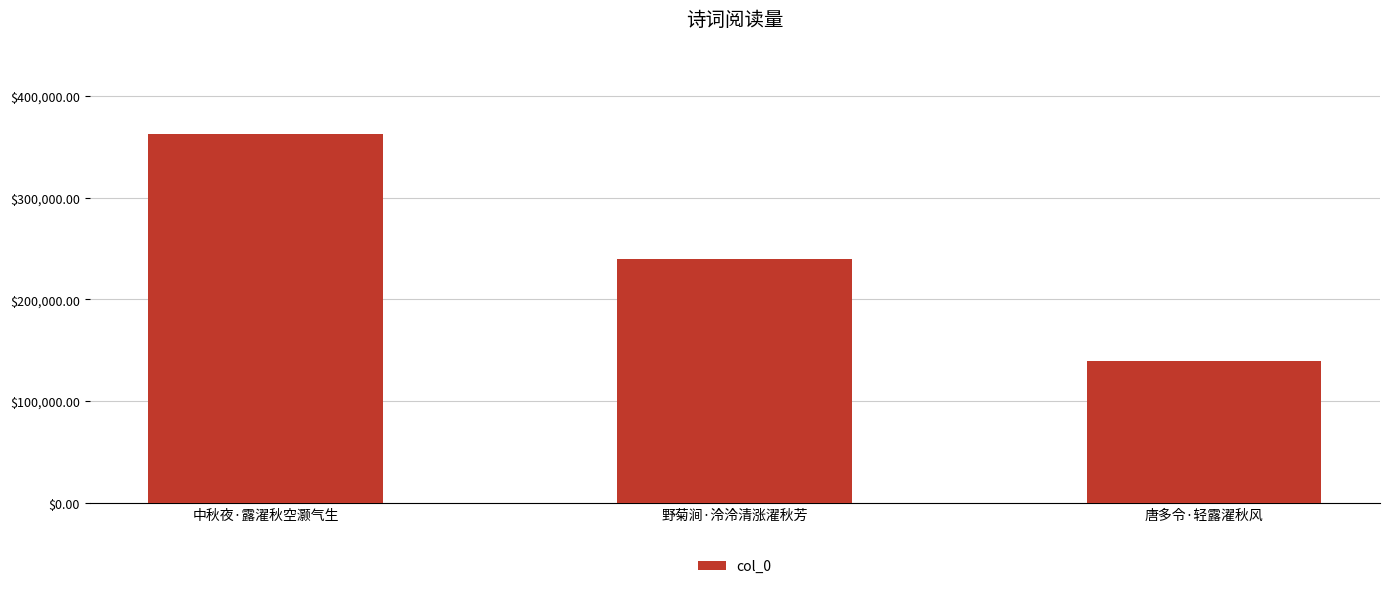

Rank the categories by value from highest to lowest.

中秋夜·露濯秋空灏气生, 野菊涧·泠泠清涨濯秋芳, 唐多令·轻露濯秋风